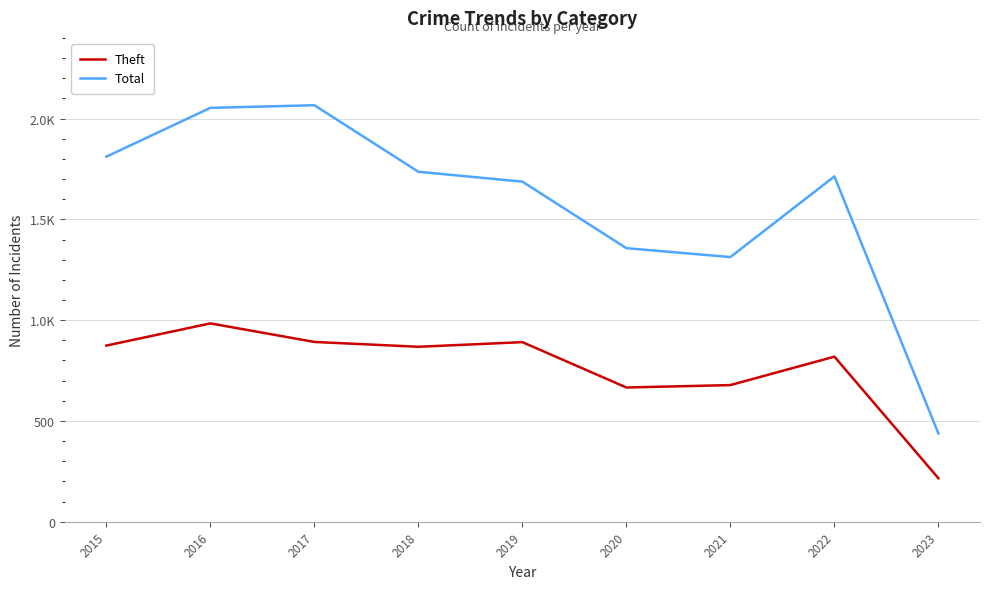

What are all the series names shown in the legend?

Theft, Total